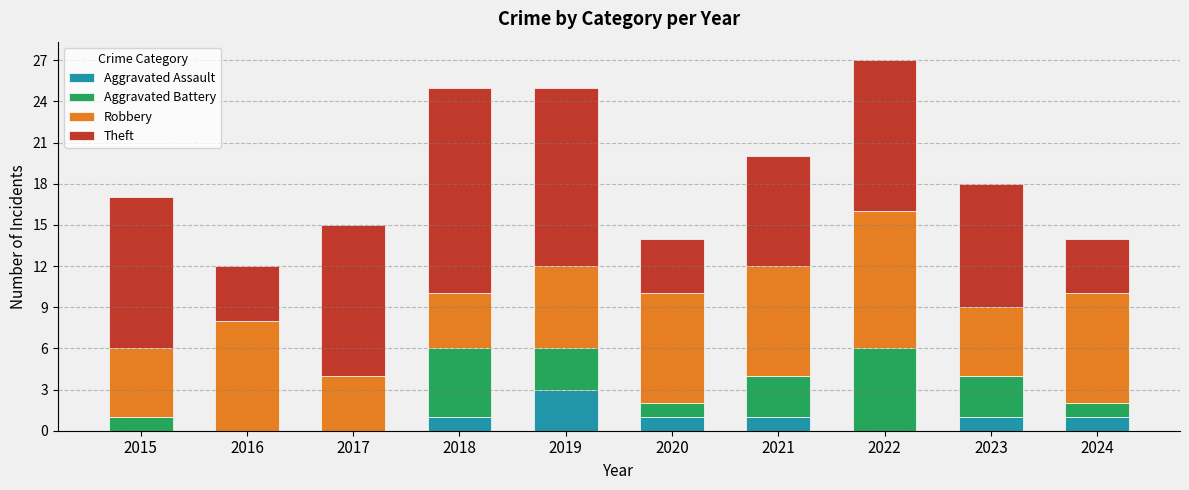

At which label does Aggravated Assault reach its peak?

2019